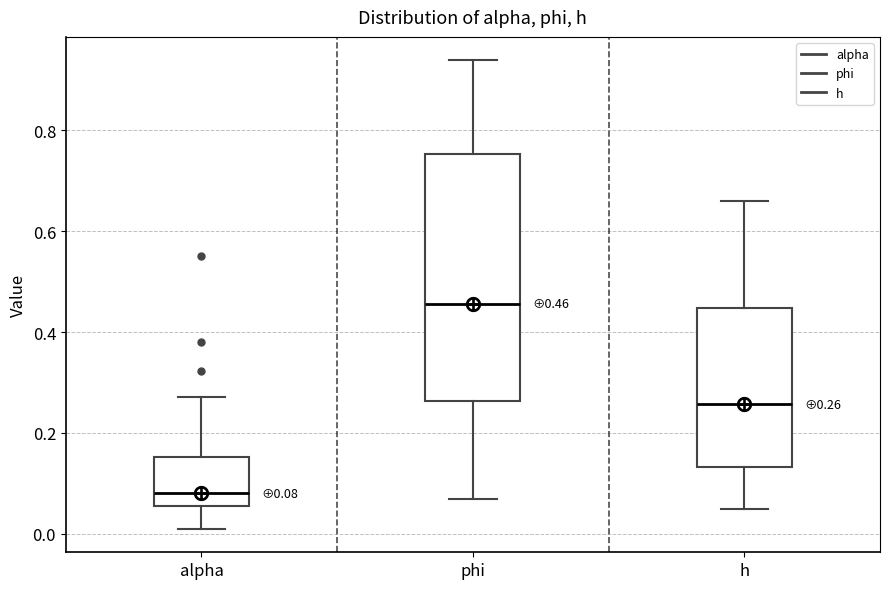

Which box is the tallest, from its lower edge to its upper edge?

phi